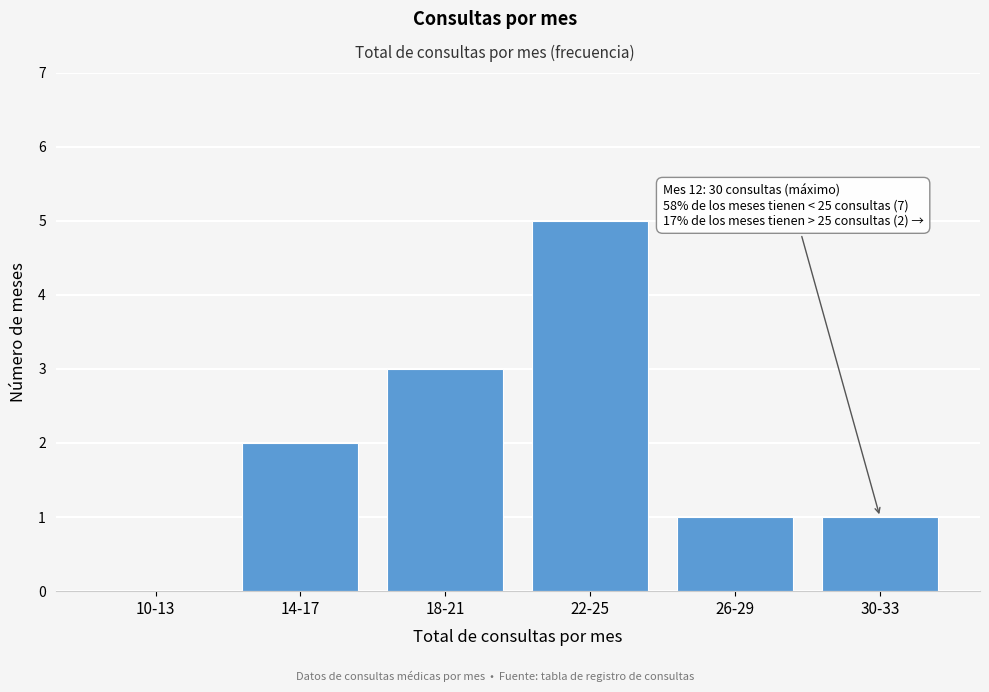

Reading left to right, what are all the values shown in this chart?

10-13=0	14-17=2	18-21=3	22-25=5	26-29=1	30-33=1